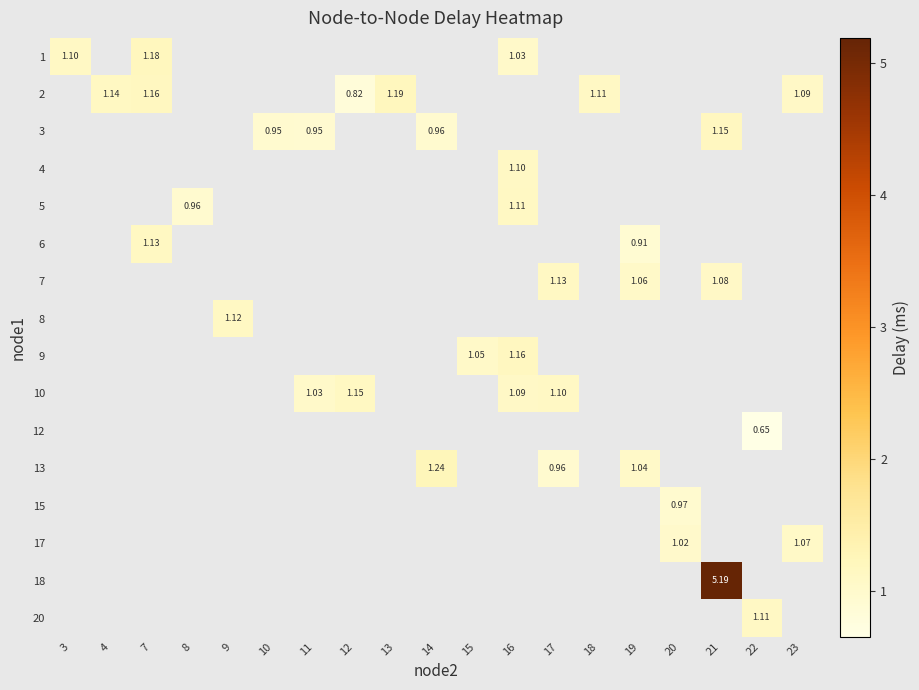

Rank the series at 18 from lowest to highest value.

1, 2, 3, 4, 5, 6, 7, 8, 9, 10, 12, 13, 15, 17, 18, 20